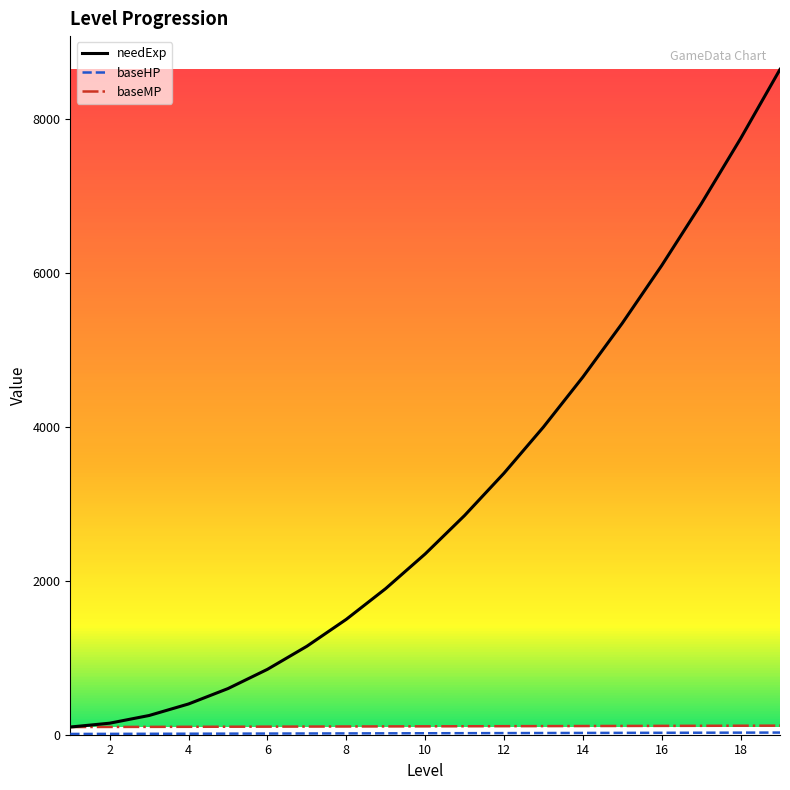

Which series has the largest range (max minus min)?

needExp